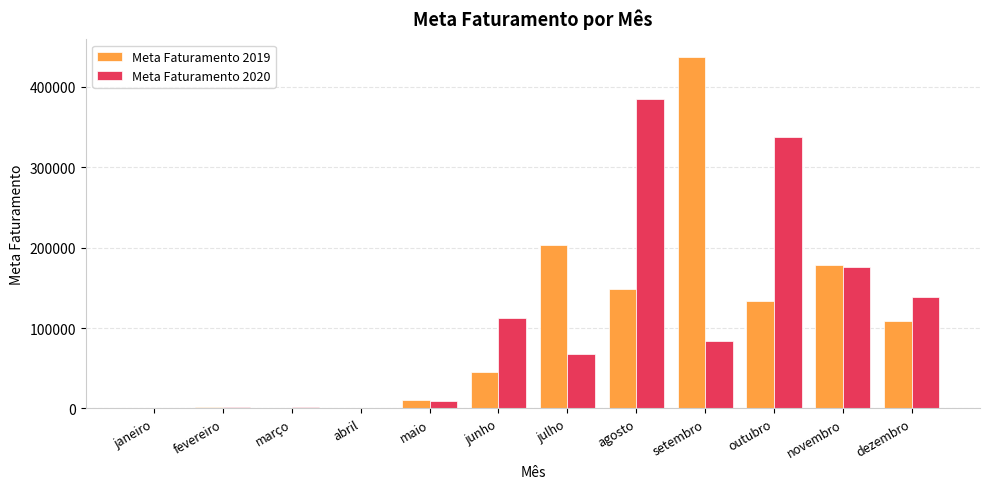

Which series has the largest range (max minus min)?

Meta Faturamento 2019